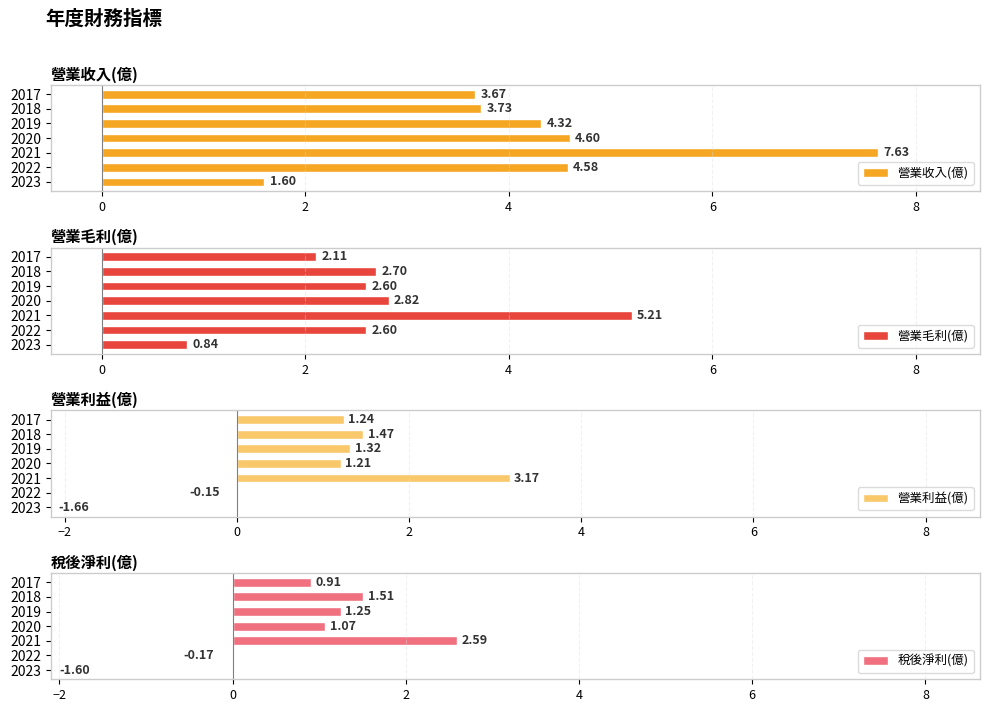

What is the difference between the 營業收入(億) values at 2019 and 2023?

2.7